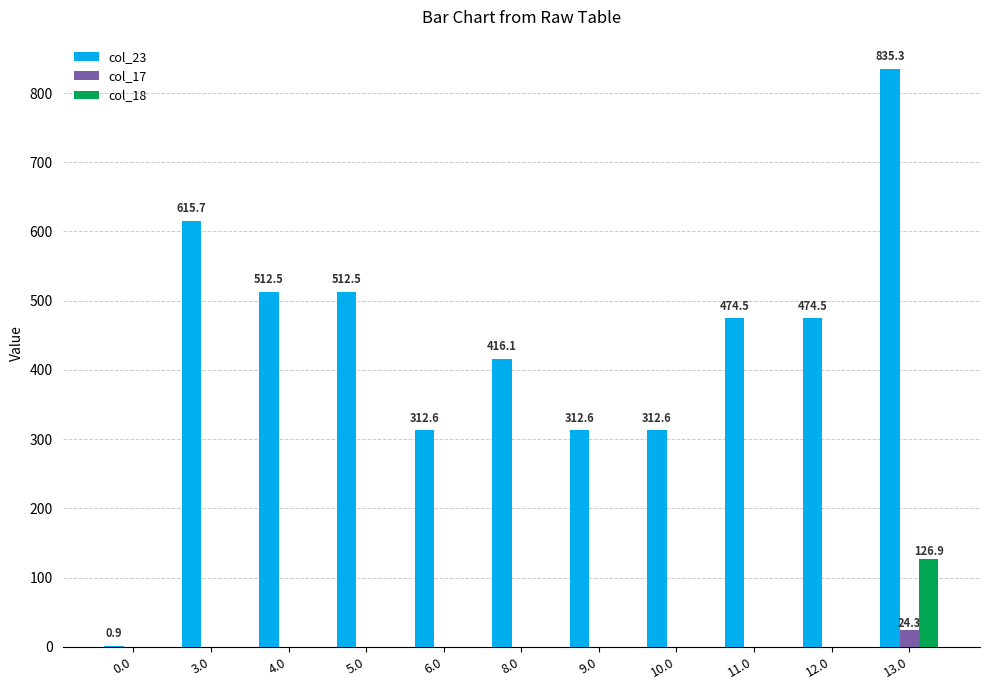

What is the sum of all col_18 values?

126.9